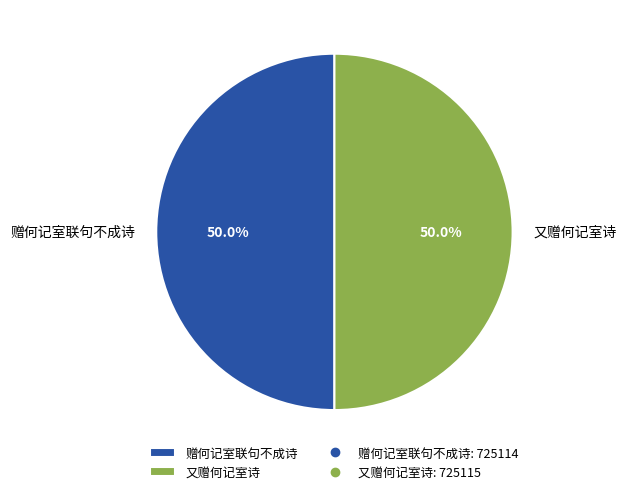

What percentage do 又赠何记室诗 and 赠何记室联句不成诗 together represent?

100.0%